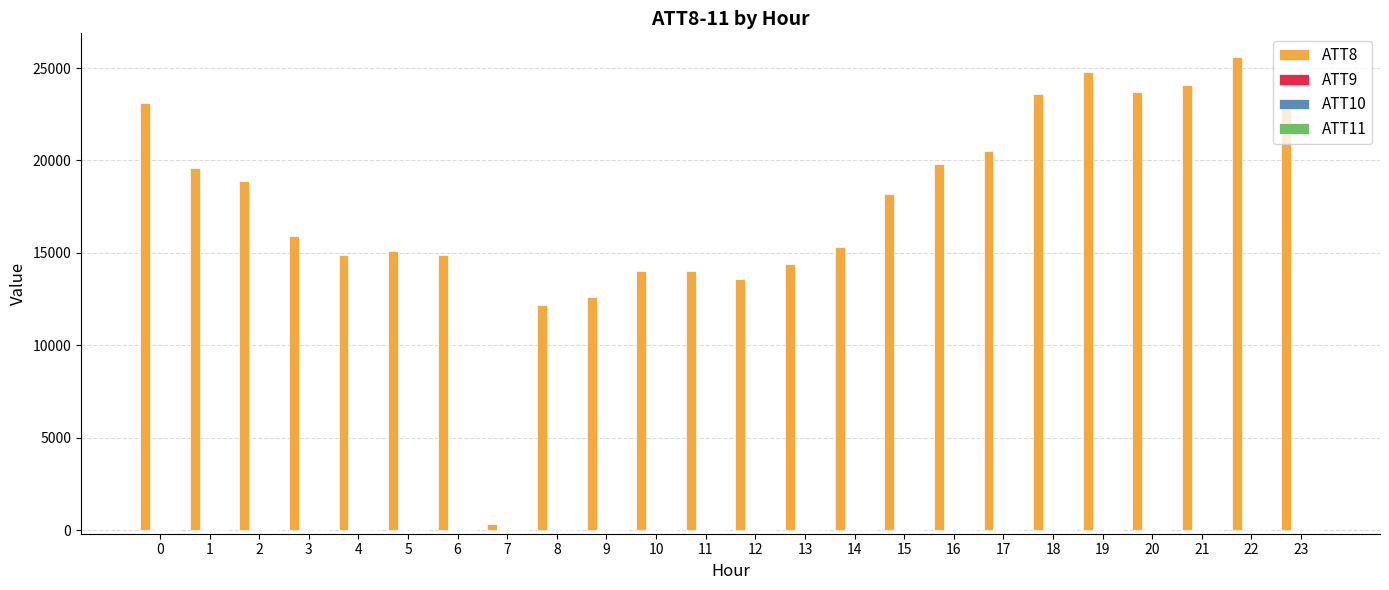

Count the number of categories in the chart.

24